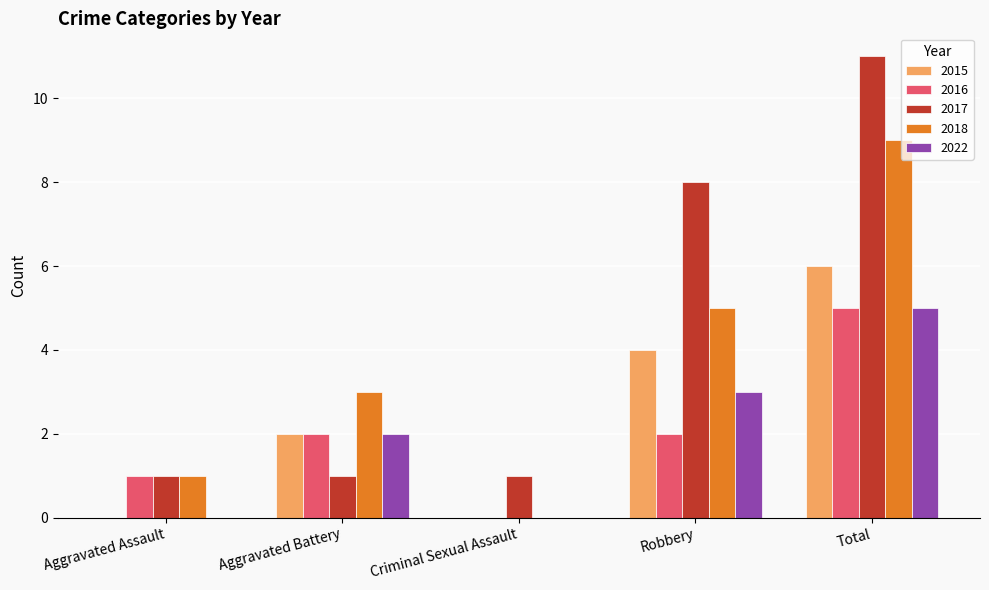

How many groups of bars are there?

5